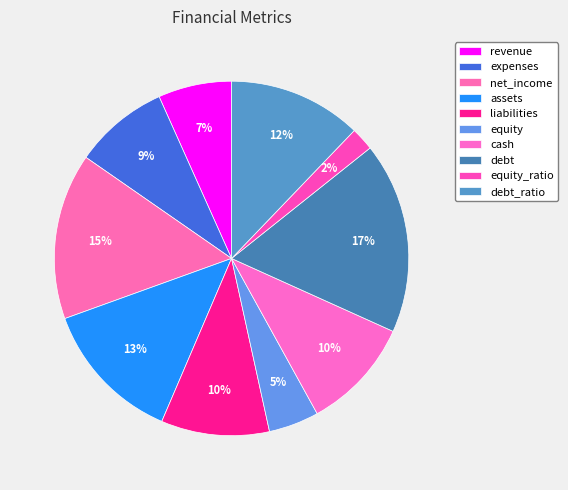

What is the smallest slice in the pie chart?

equity_ratio